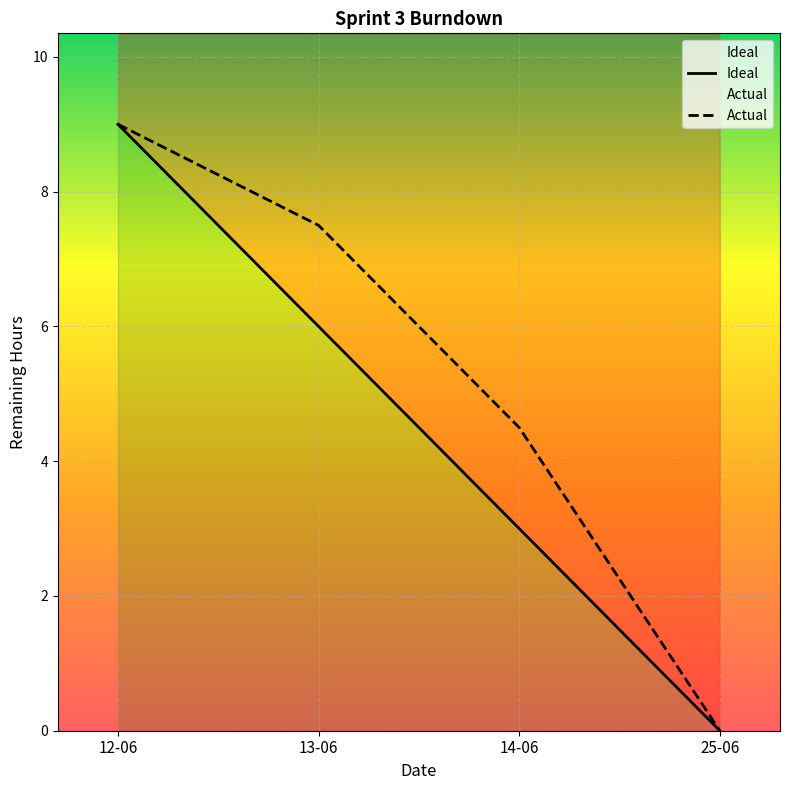

List the labels in order of Actual value, largest first.

12-06, 13-06, 14-06, 25-06